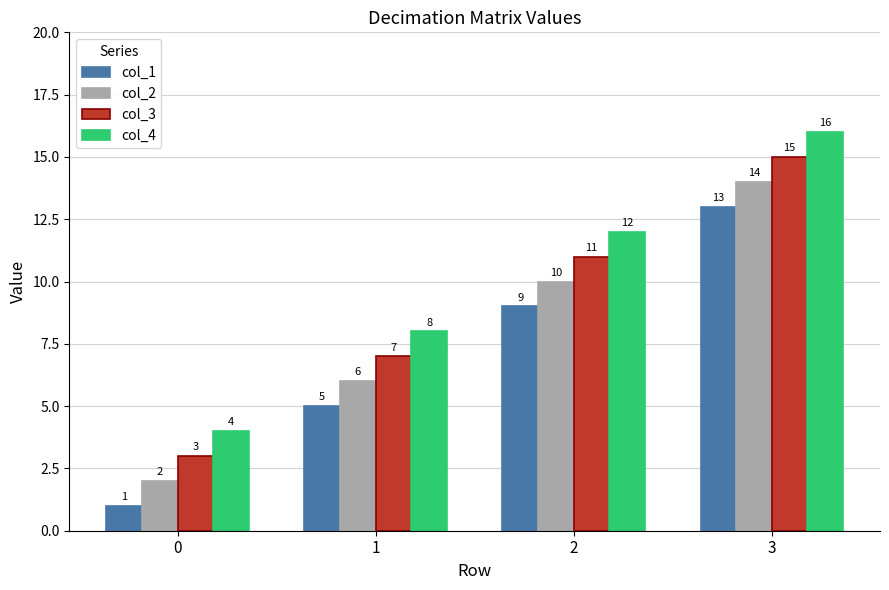

Read the col_4 value at 0.

4